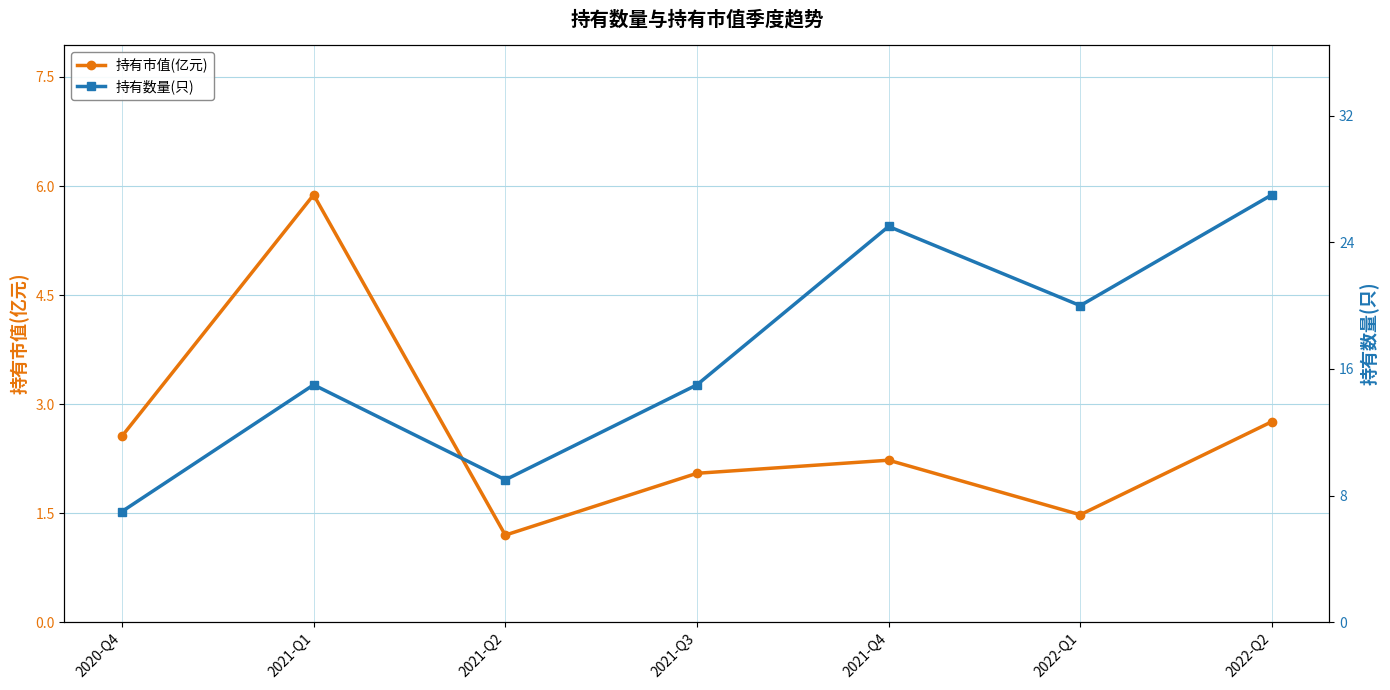

At which label is 持有市值(亿元) closest to 3?

2022-Q2